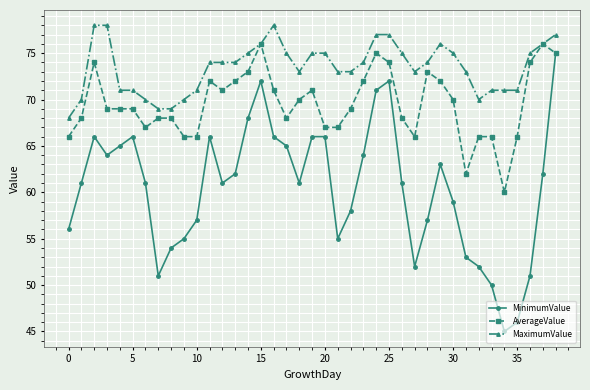

True or false: MaximumValue and MinimumValue cross at least once.

False